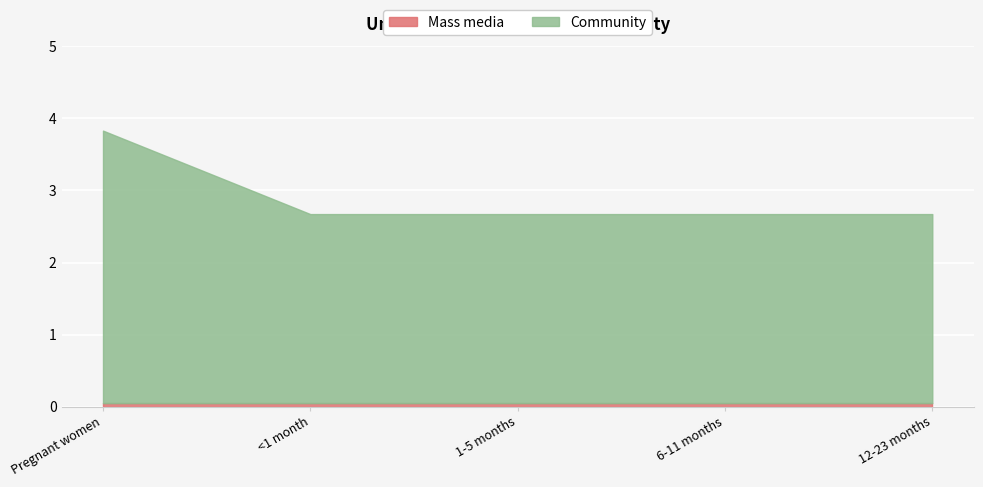

True or false: Mass media and Community intersect in this chart.

False